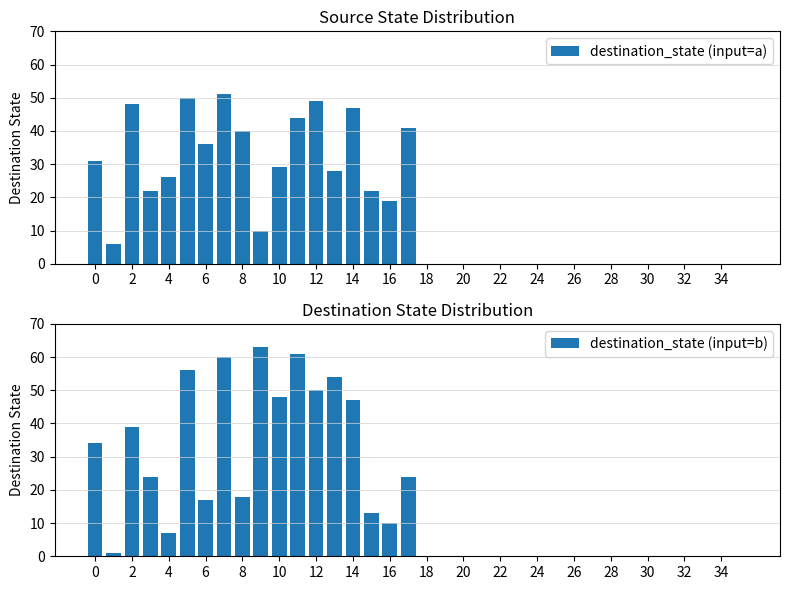

Count the number of categories in the chart.

36